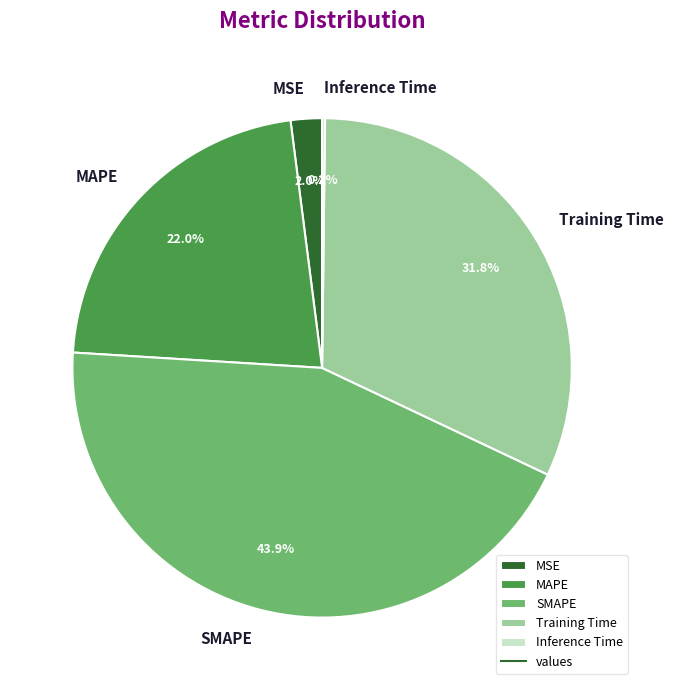

To the nearest percent, what percentage of the pie is MAPE?

22%